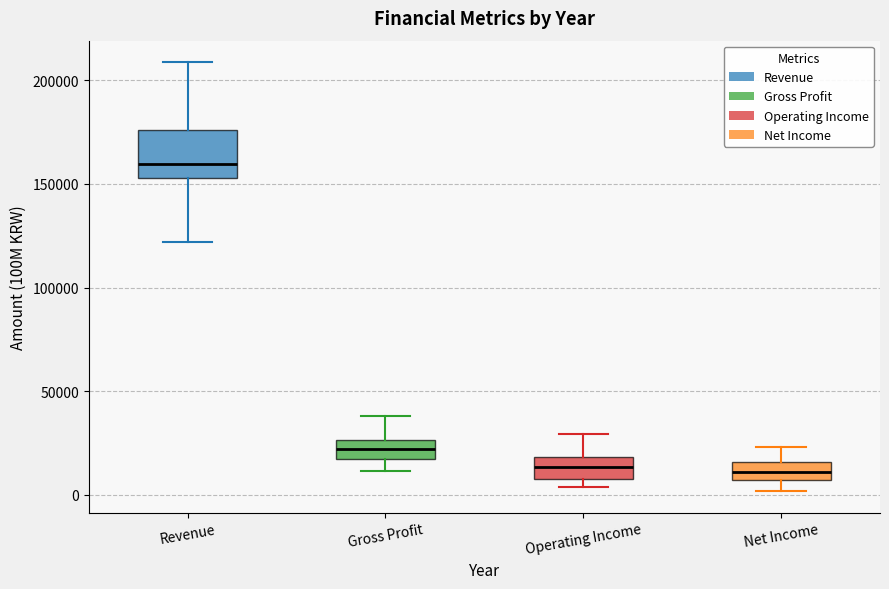

Reading left to right, read every box against the y-axis: the position of its median line, the range the box covers, and the ends of its whiskers. The values are not printed on the chart, so give them approximately, as read against the axis.

Revenue: median 160000, box 155000 to 175000, whiskers 120000 to 210000
Gross Profit: median 20000, box 15000 to 25000, whiskers 10000 to 40000
Operating Income: median 15000, box 10000 to 20000, whiskers 5000 to 30000
Net Income: median 10000, box 5000 to 15000, whiskers 0 to 25000